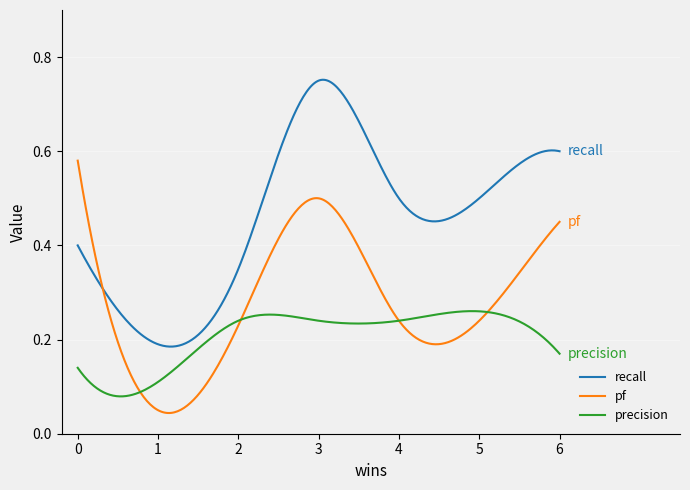

True or false: recall and precision cross at least once.

False